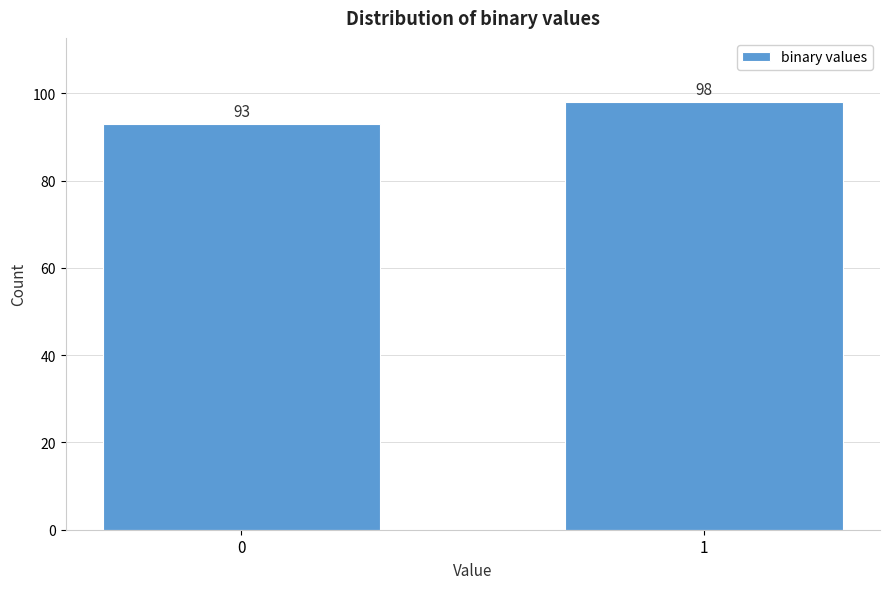

Reading right to left, extract all data points from this chart.

98	93